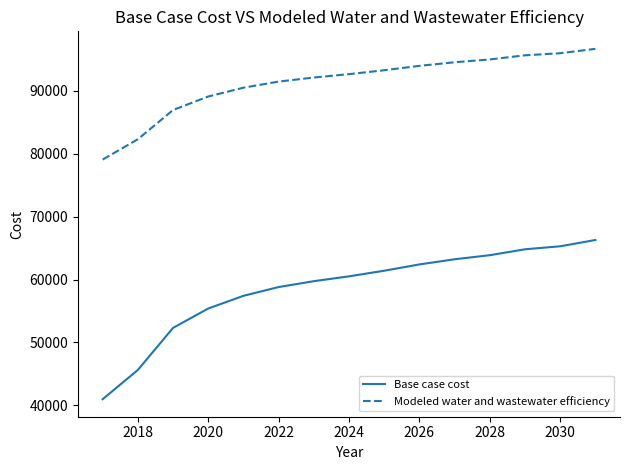

Which series has the largest range (max minus min)?

Base case cost